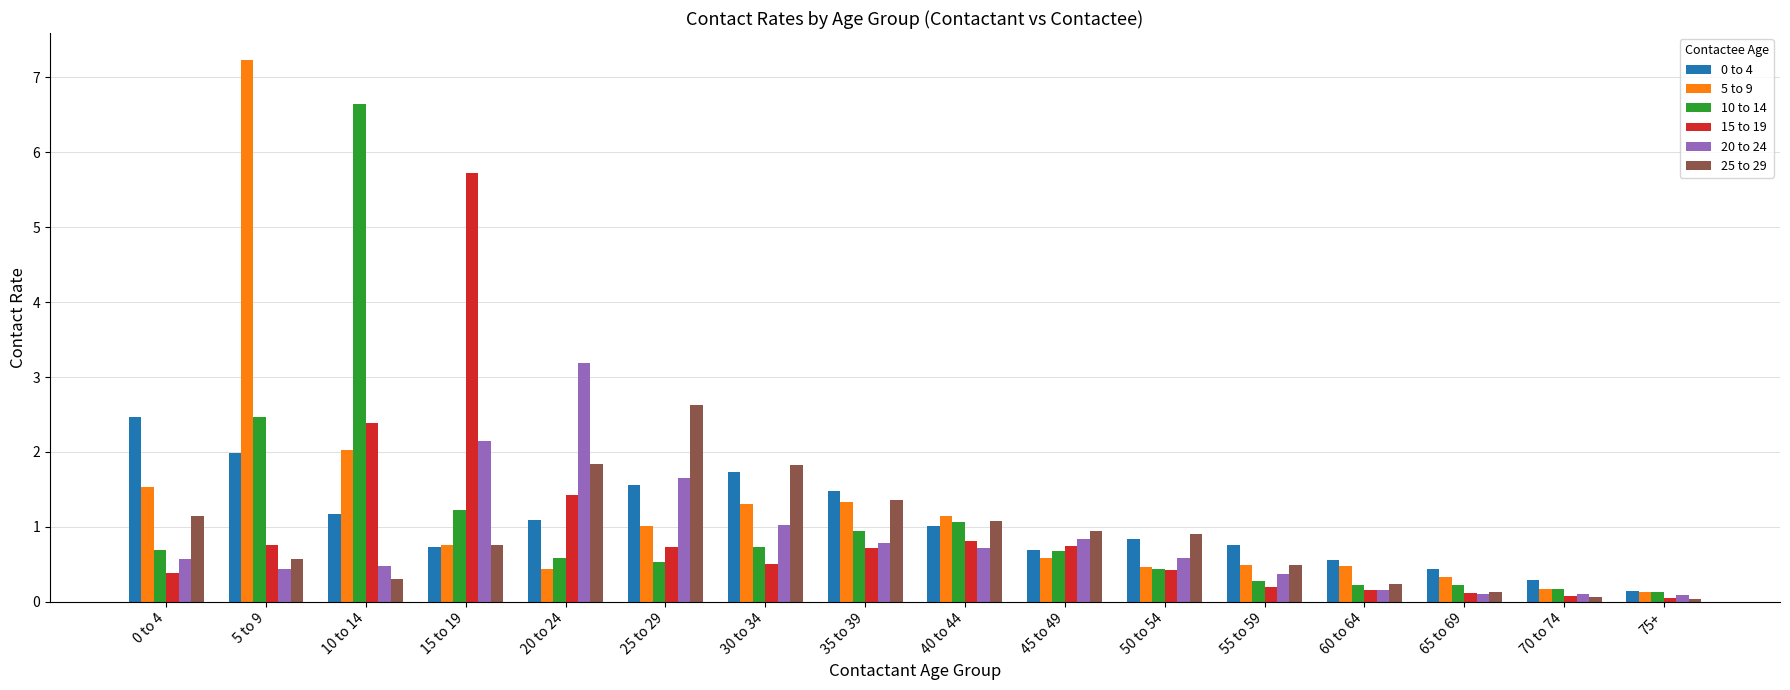

What is the difference between the maximum and minimum values in the 0 to 4 series?

2.3